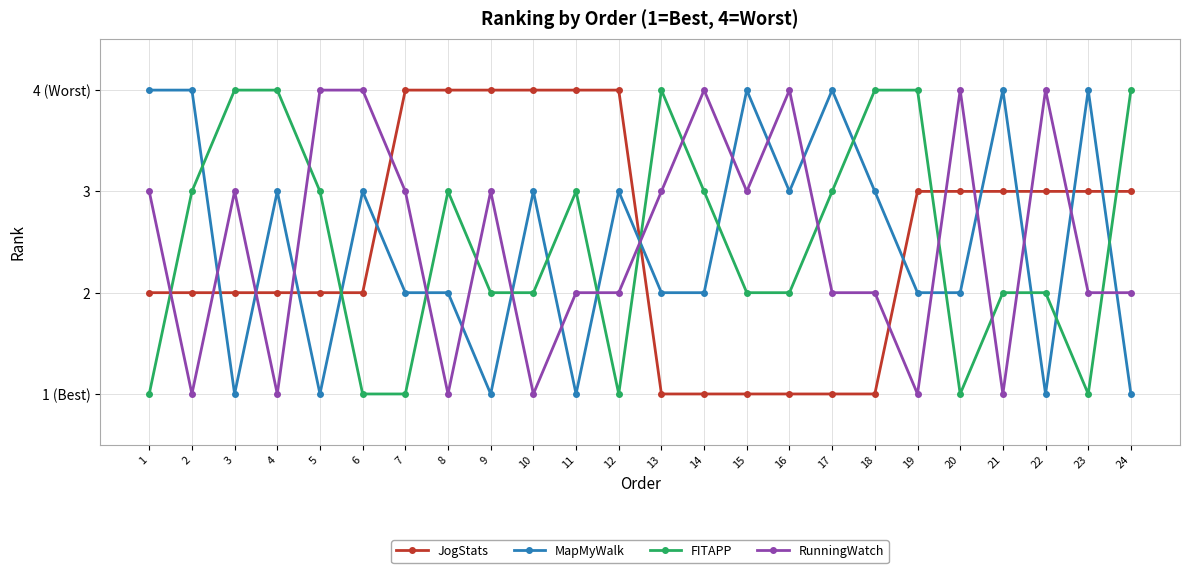

What is the value of the MapMyWalk point at the 13th from the left?

2